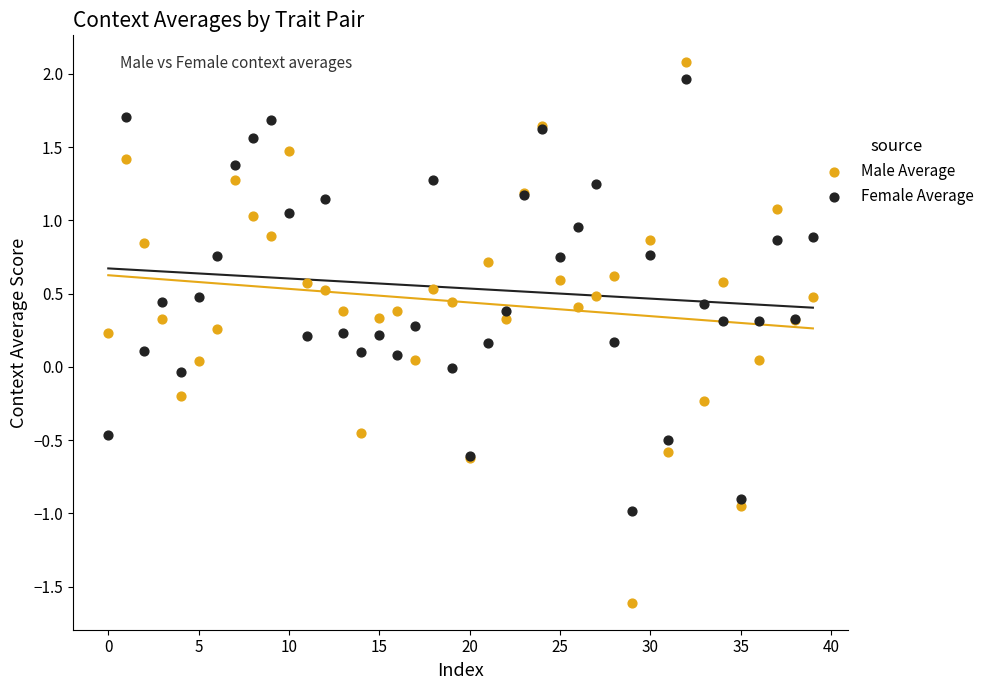

Which series reaches the maximum Y coordinate?

Male Average